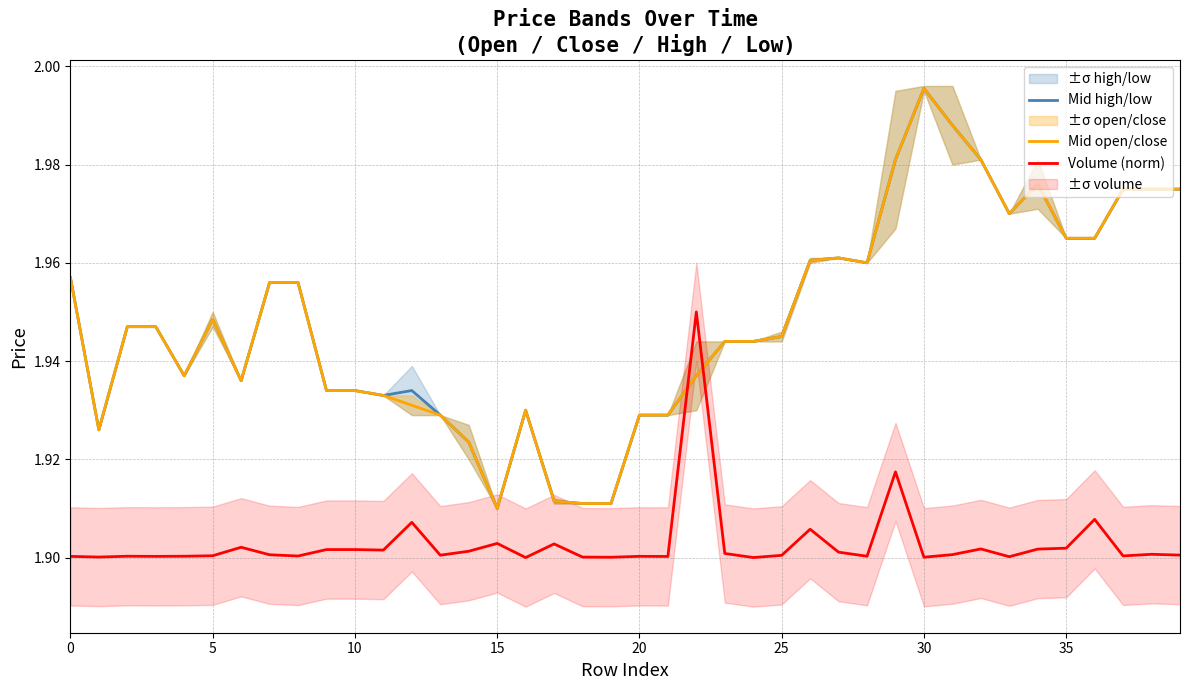

Count the number of categories in the chart.

40